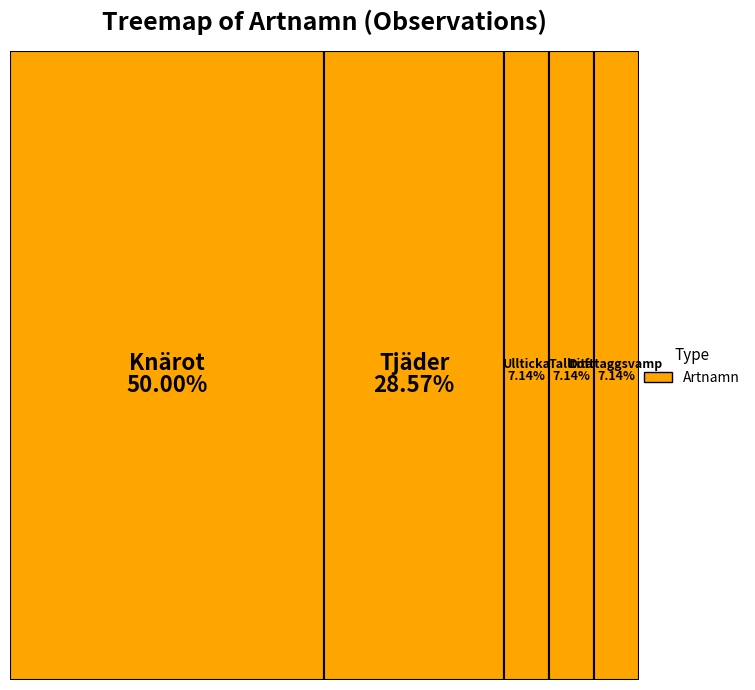

Does Tjäder represent more than half of the total?

No